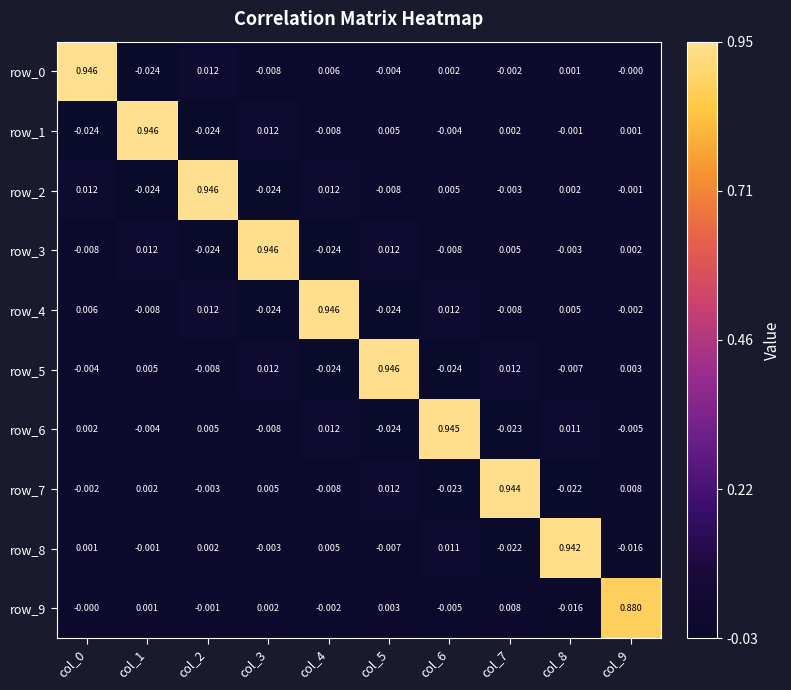

Is the value of row_7 at col_3 greater than the value of row_2 at col_2?

No